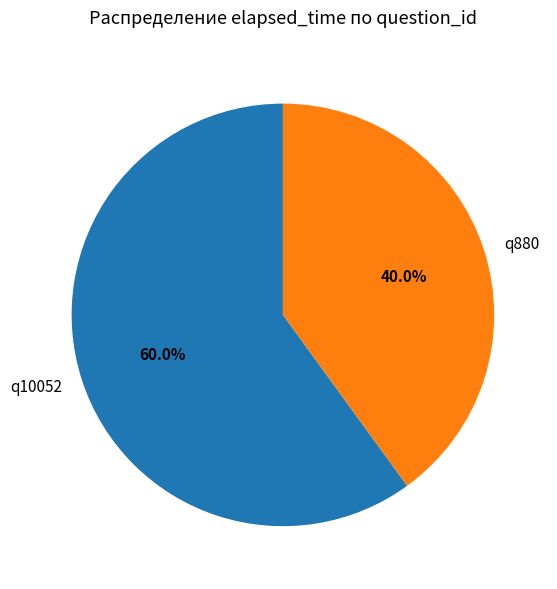

Does any single category account for the majority?

Yes